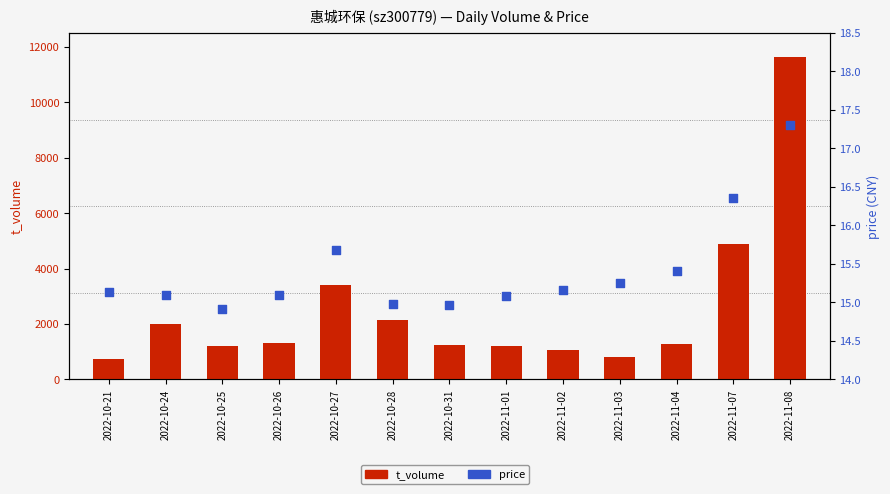

At which category is the sum across all series the highest?

2022-11-08